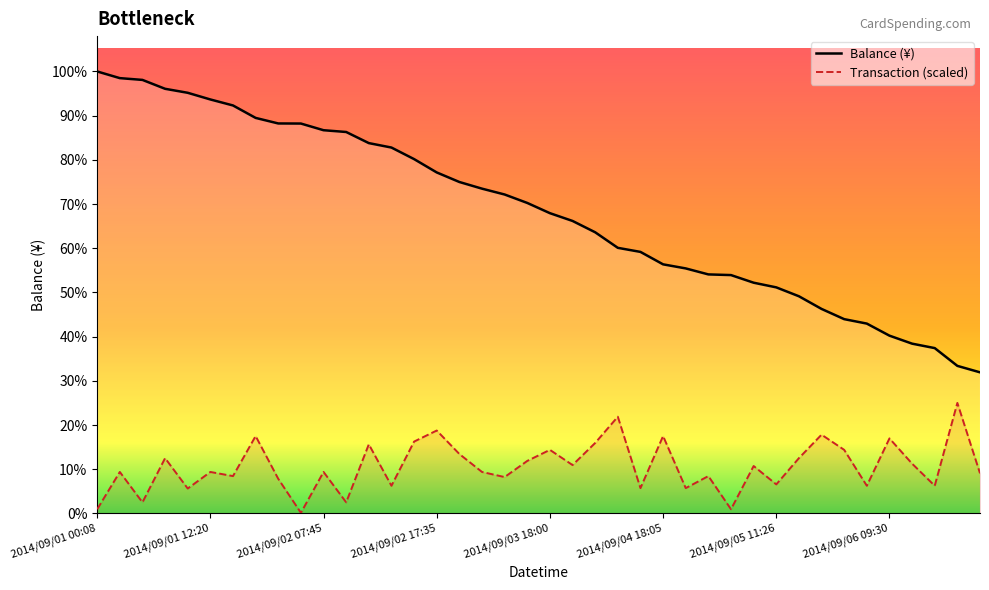

What is the maximum value for Balance?

198.9